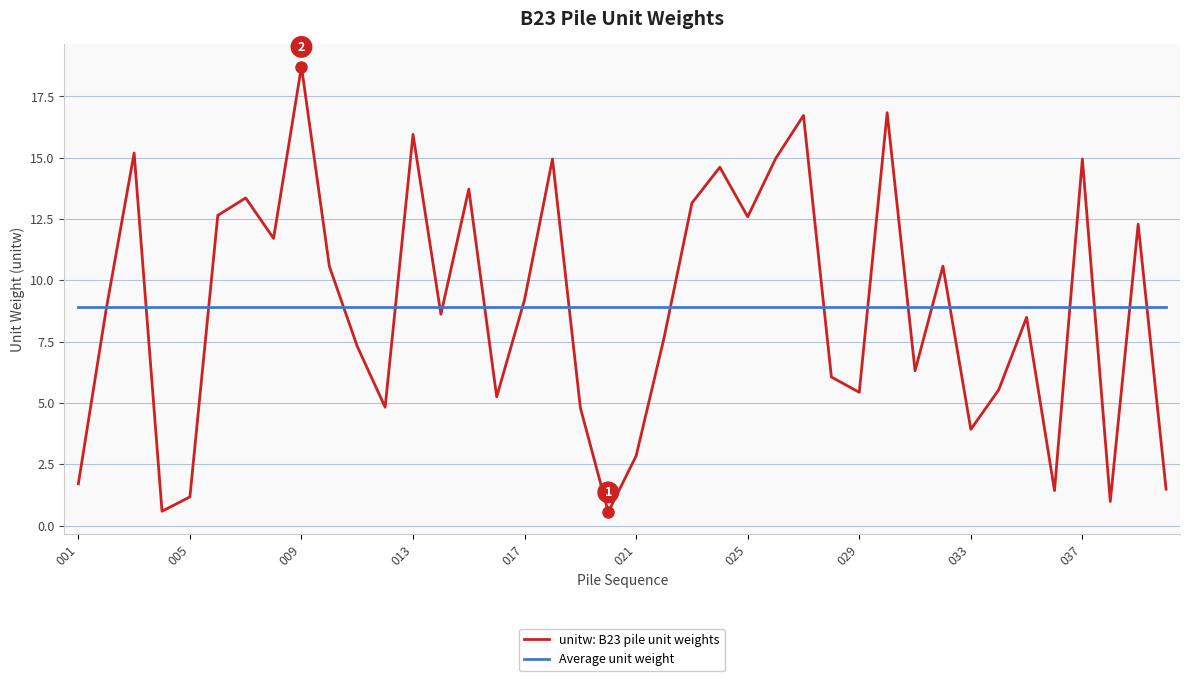

How many lines are shown in the chart?

2